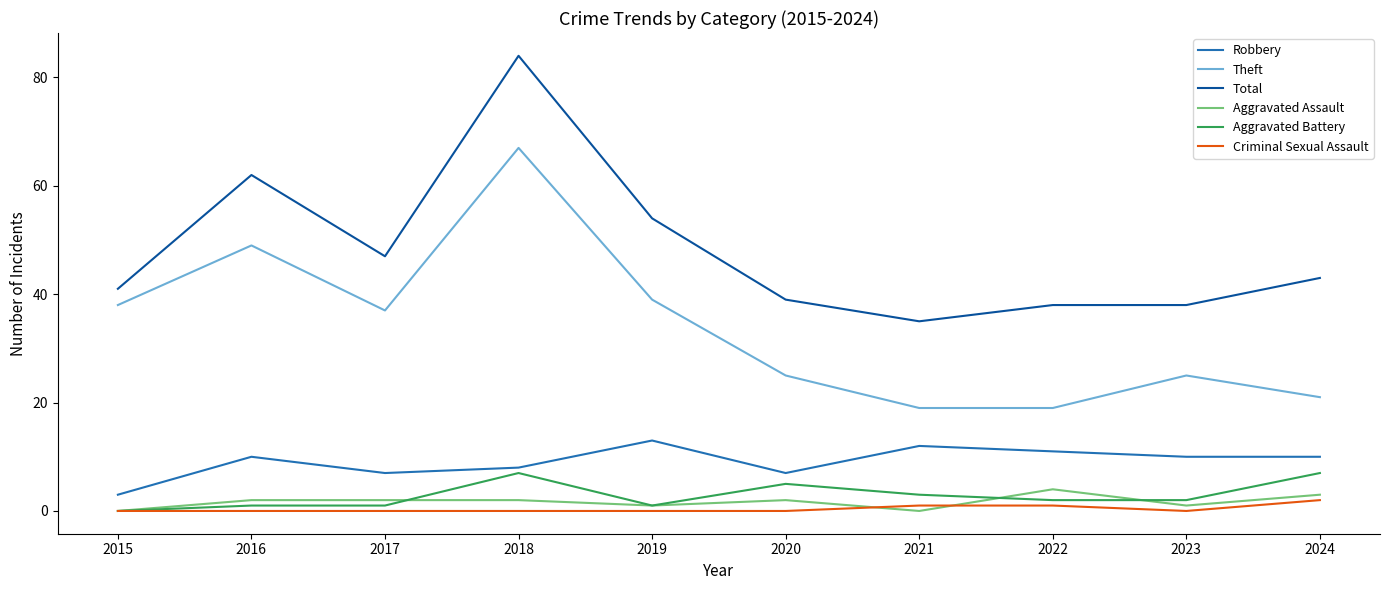

How many lines are shown in the chart?

6